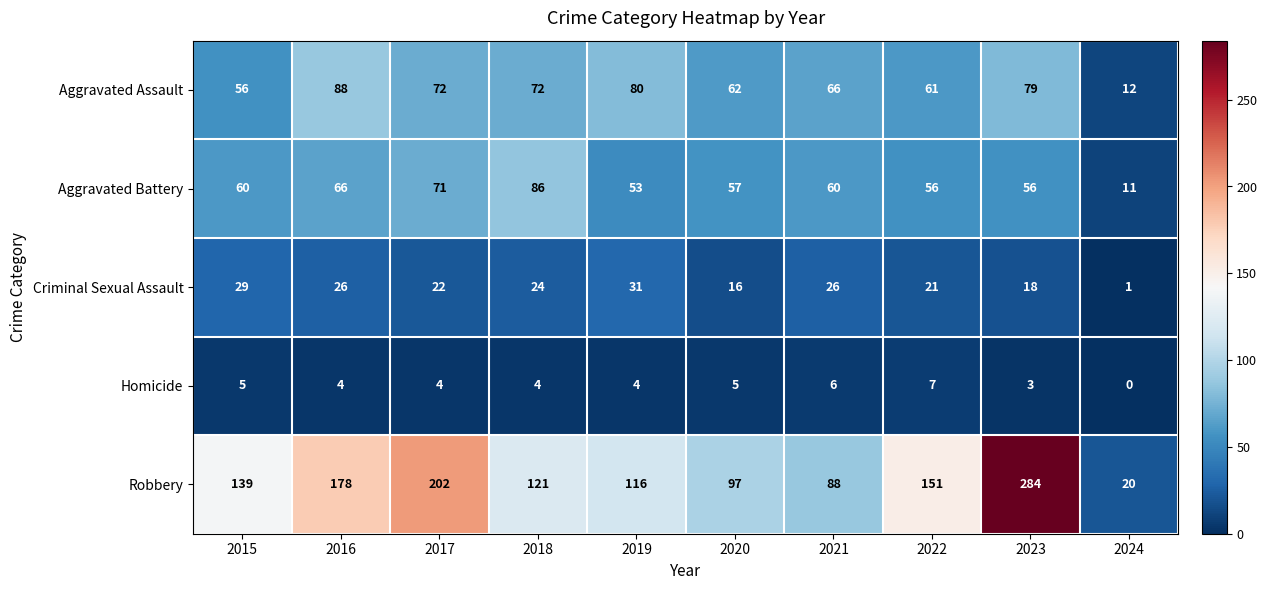

What is the spread (max minus min) of values at 2022?

144